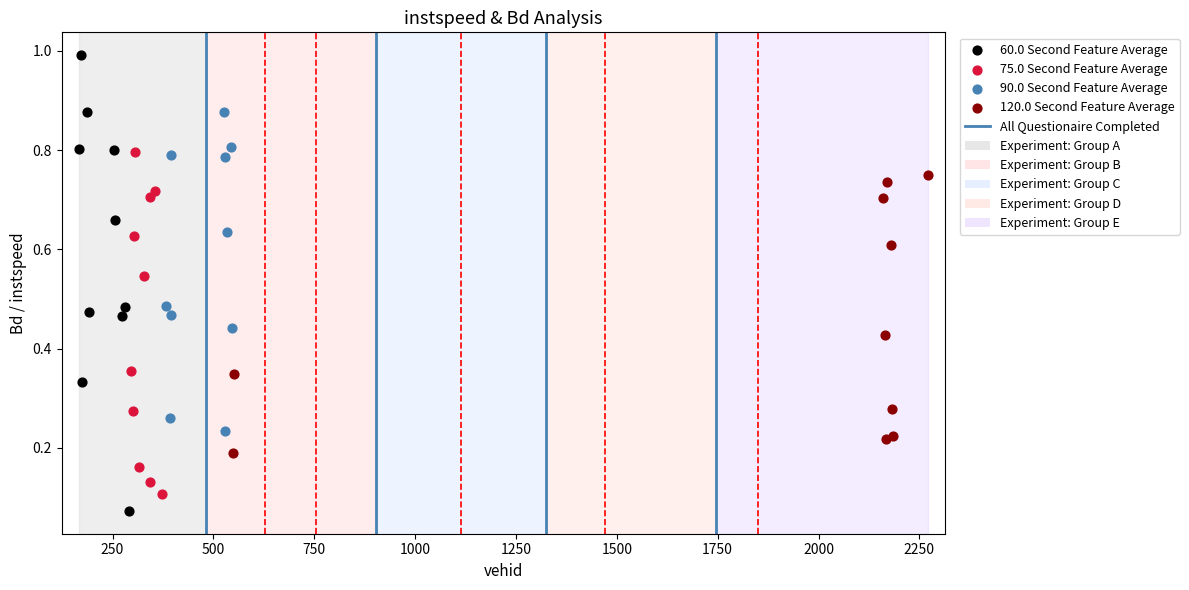

Which series reaches the maximum Y coordinate?

60.0 Second Feature Average